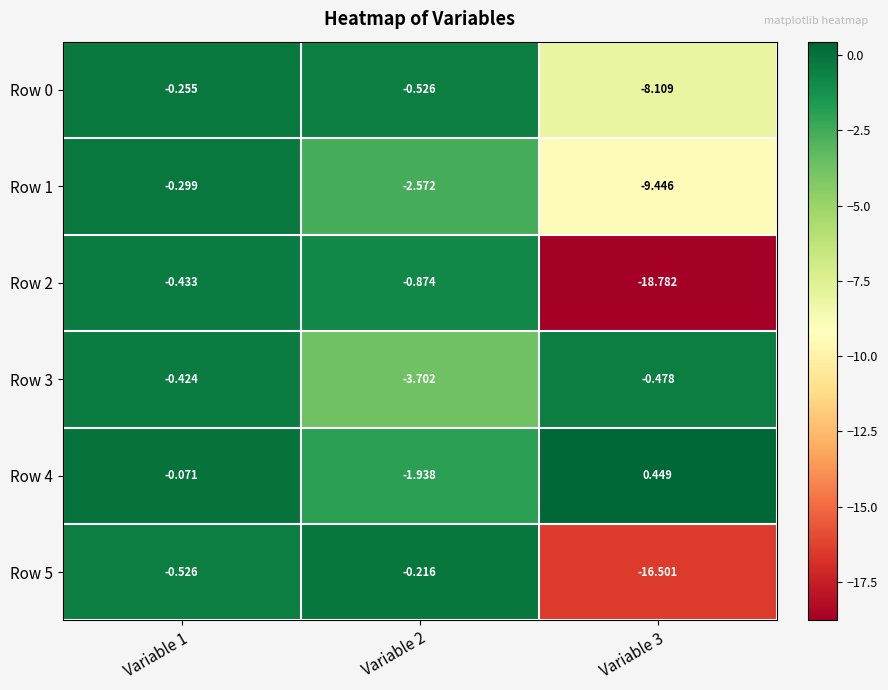

Count the number of categories in the chart.

3